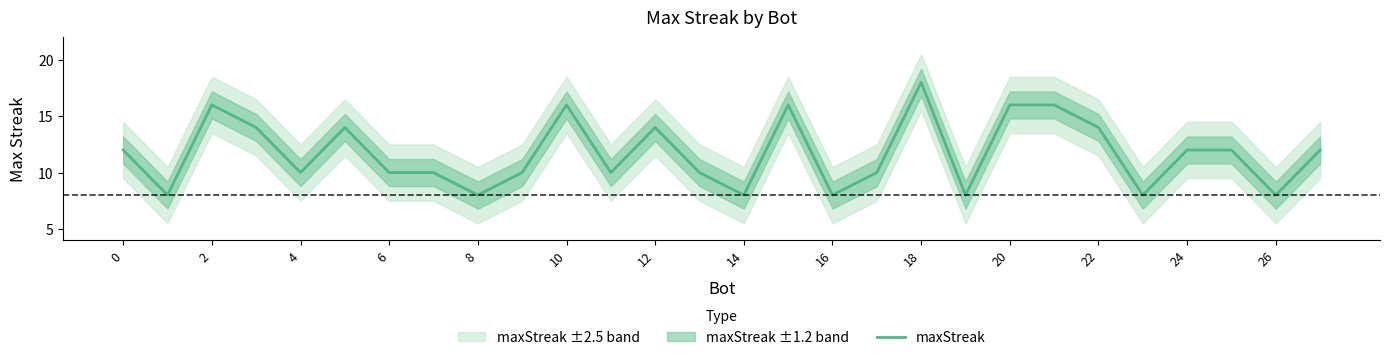

Count the number of categories in the chart.

28